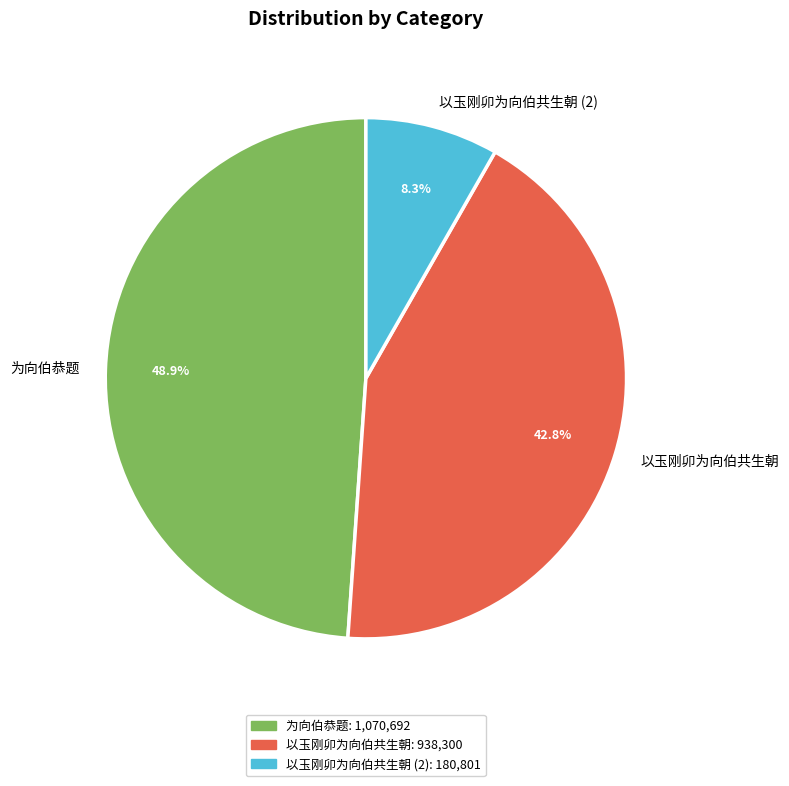

What is the smallest slice in the pie chart?

以玉刚卯为向伯共生朝 (2)